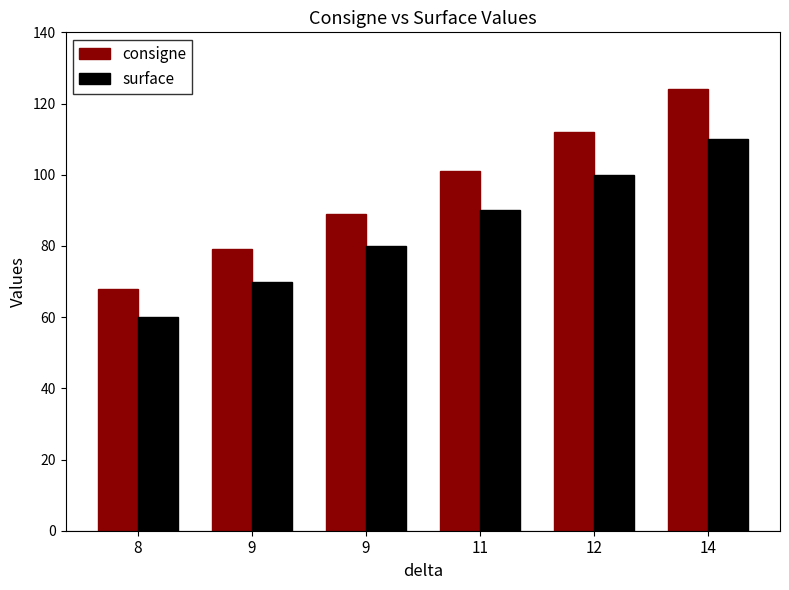

What is the sum of all consigne values?

573